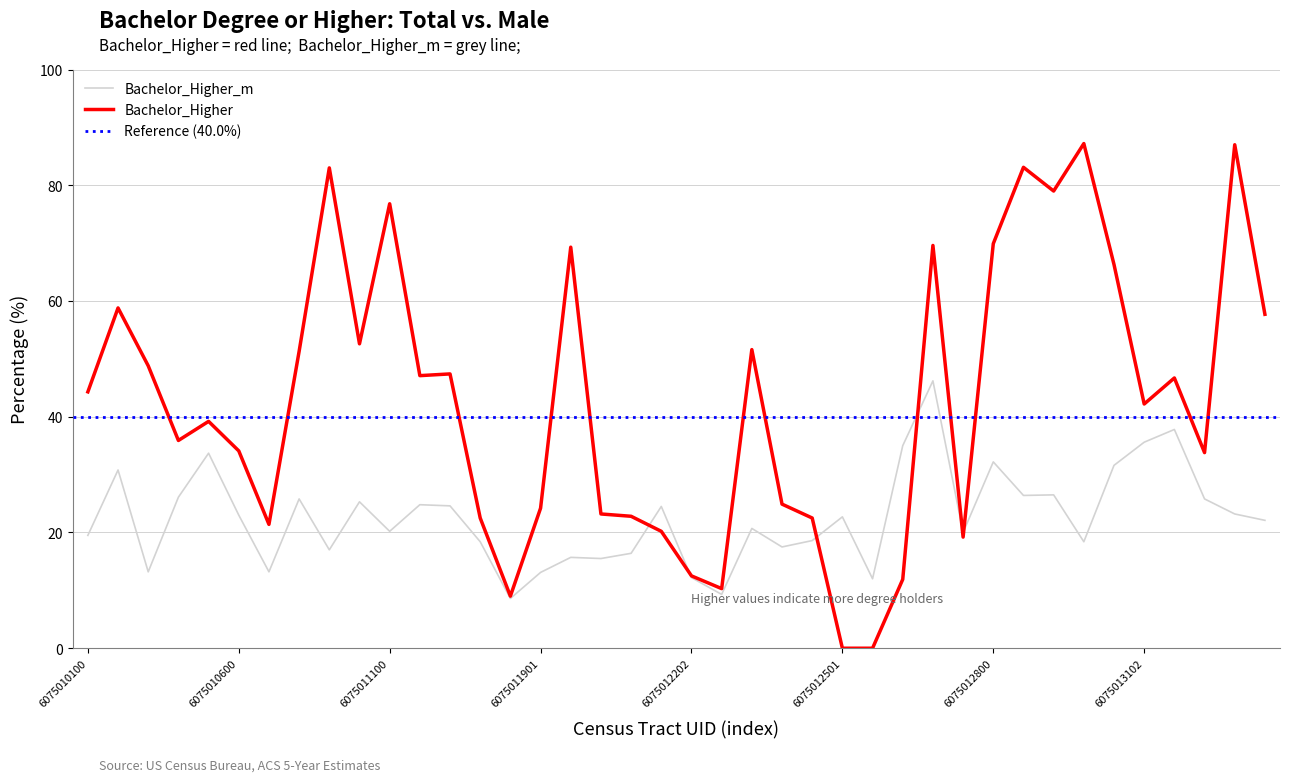

Does the chart have visible grid lines?

Yes